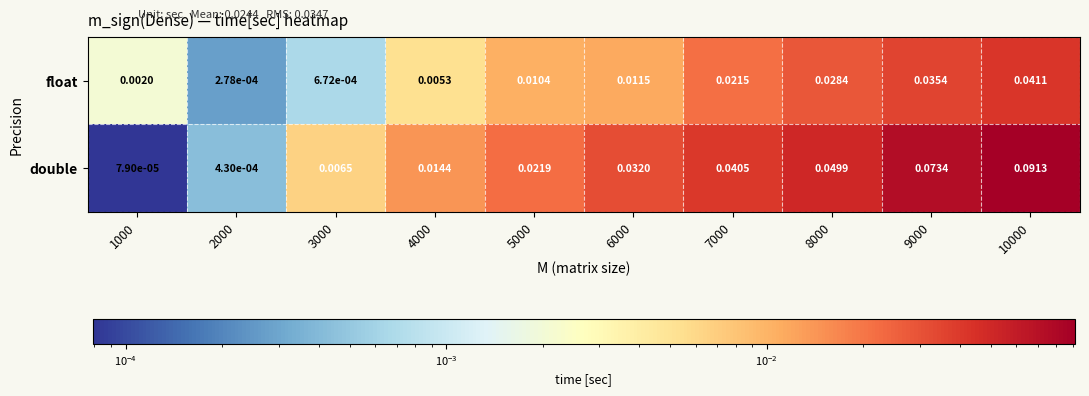

Which series has the largest total across all categories?

double